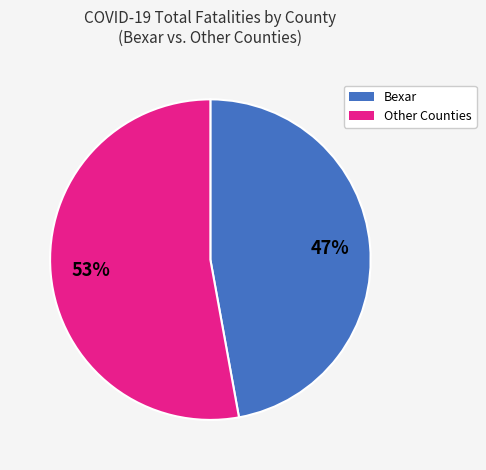

Is it true that Bexar is 58% of the pie?

False